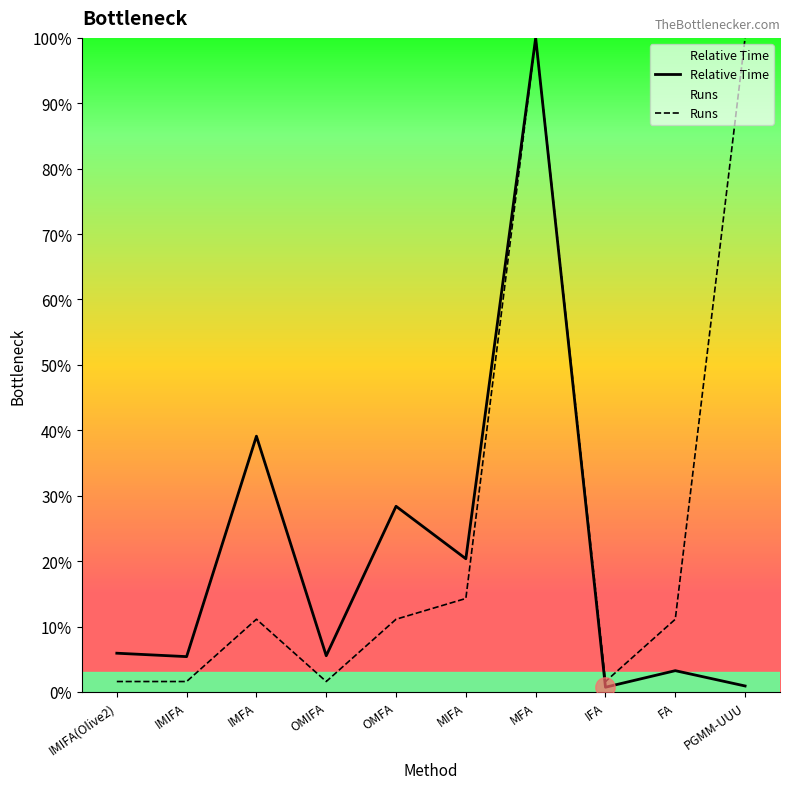

Where is Relative Time nearest to the value 0?

IFA